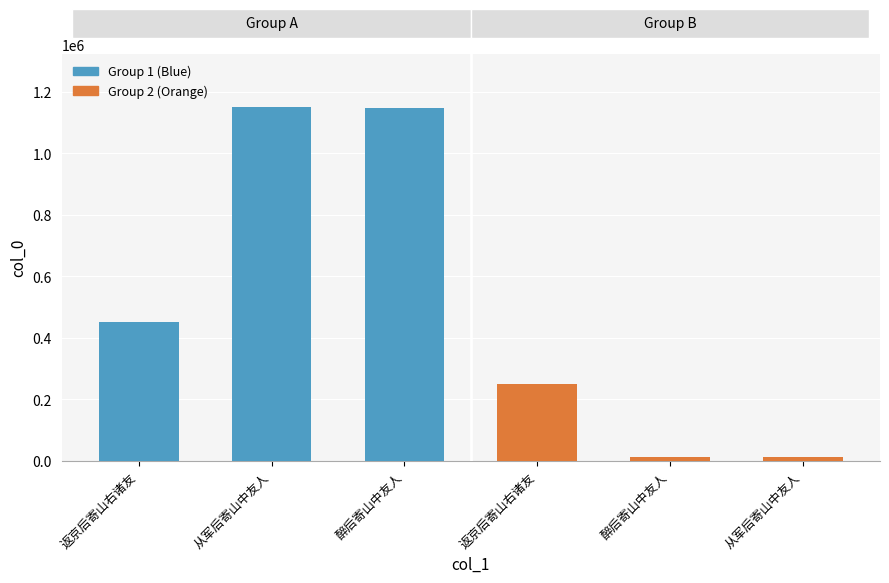

What is the minimum value shown in the chart?

12583